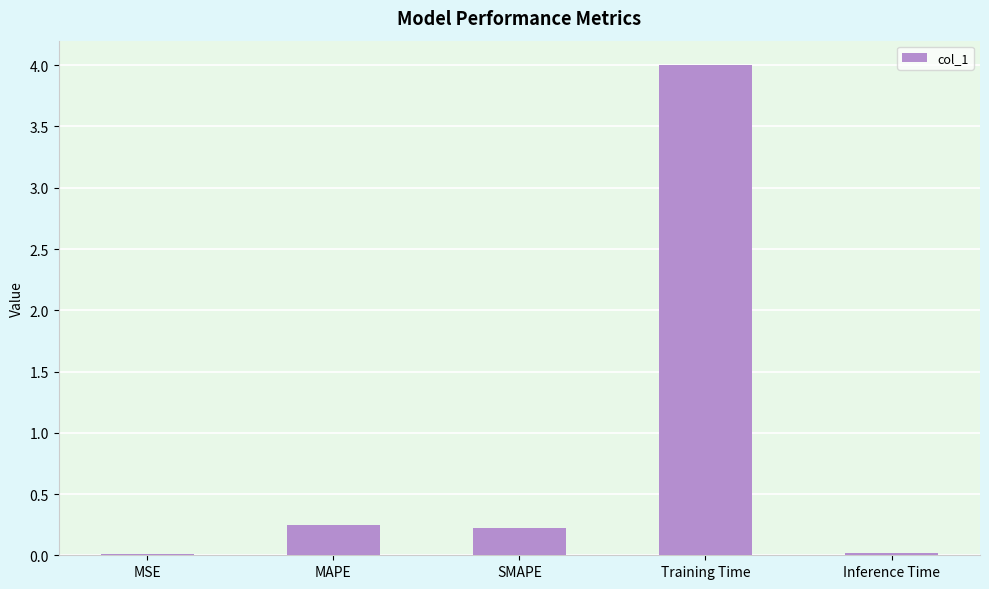

What is the sum of all values?

4.5